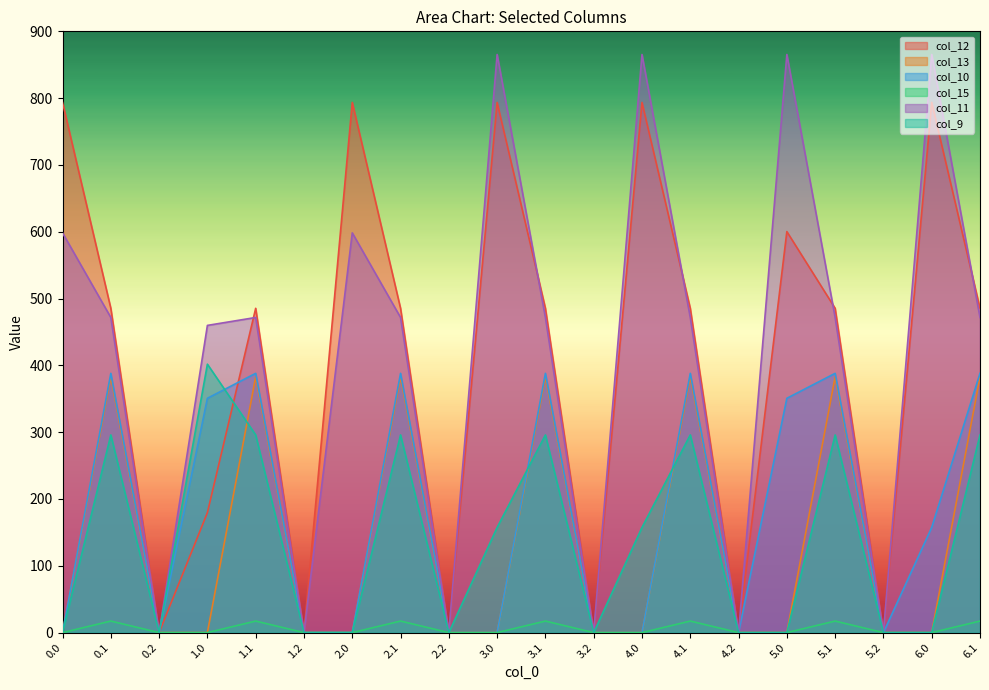

What is the maximum value for col_9?

401.8